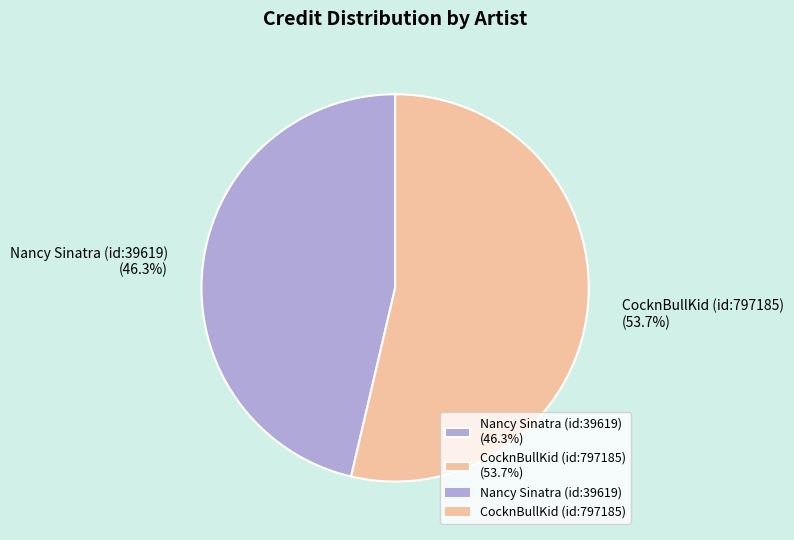

What is the ratio of the value at CocknBullKid (id:797185) to the value at Nancy Sinatra (id:39619)?

1.2